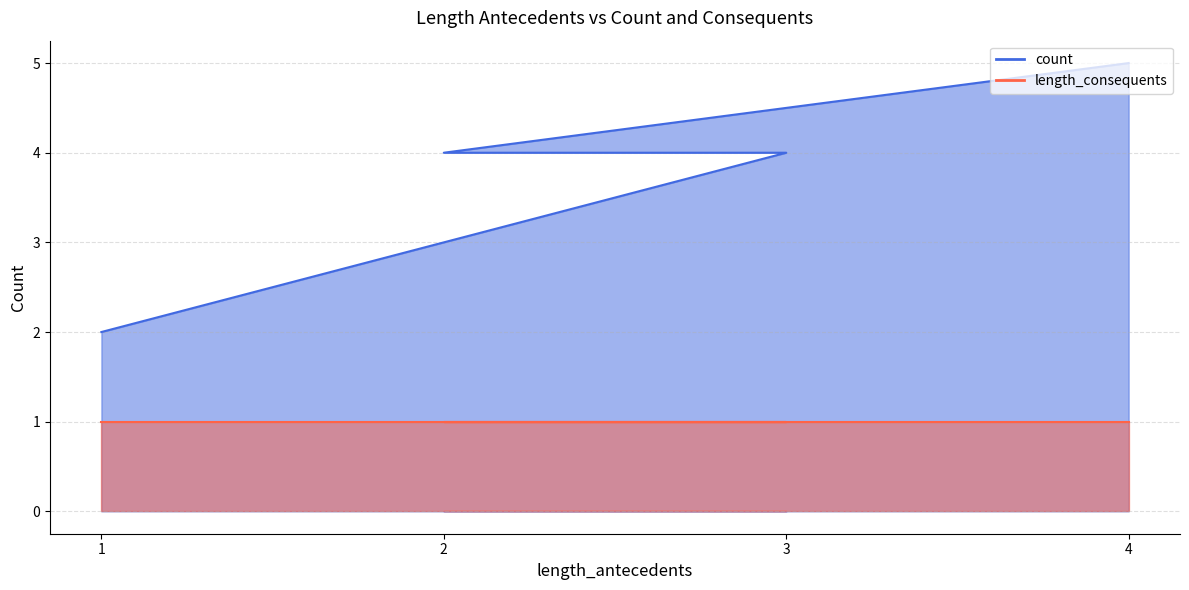

True or false: there are more than 1 points higher than both neighbors.

False